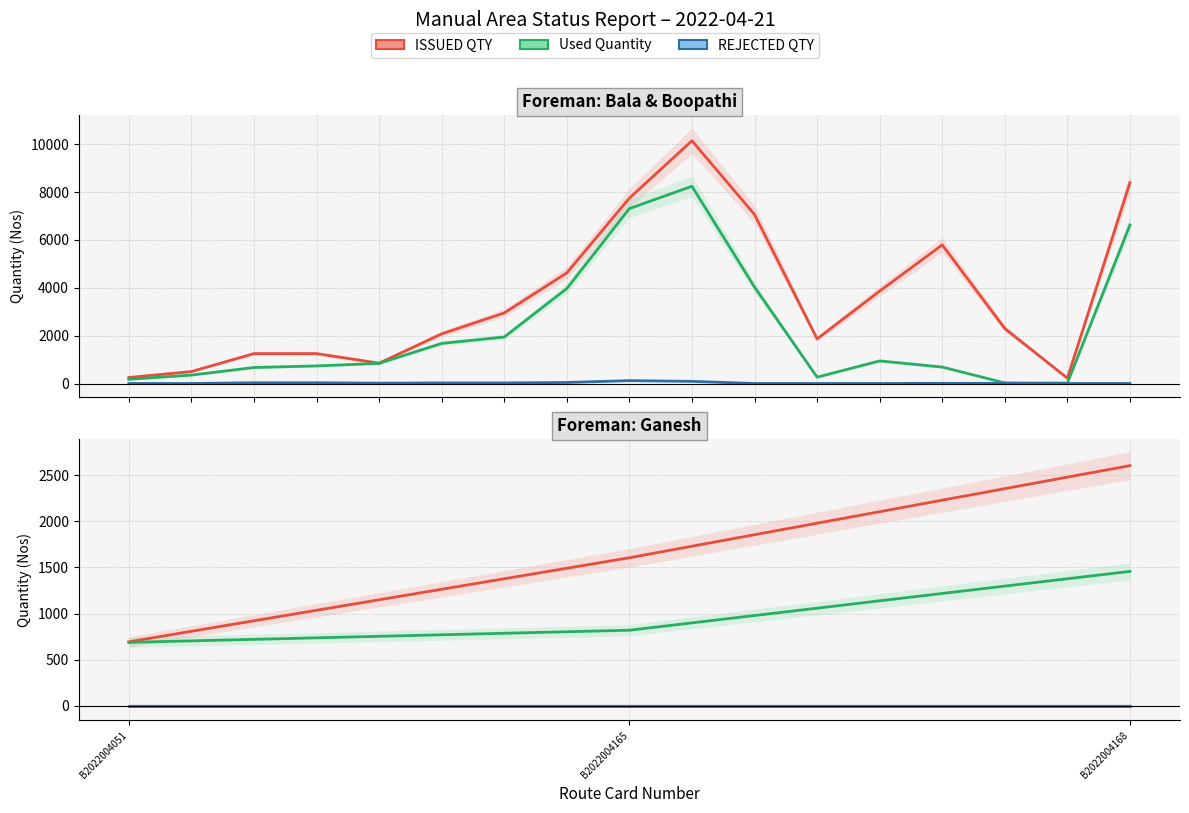

Reading left to right, transcribe all the data shown in this chart.

ISSUED QTY: B2022004051=694.0	B2022004165=1605.5	B2022004168=2604.5
Used Quantity: B2022004051=687.5	B2022004165=819.5	B2022004168=1457.5
REJECTED QTY: B2022004051=0.0	B2022004165=0.0	B2022004168=0.0